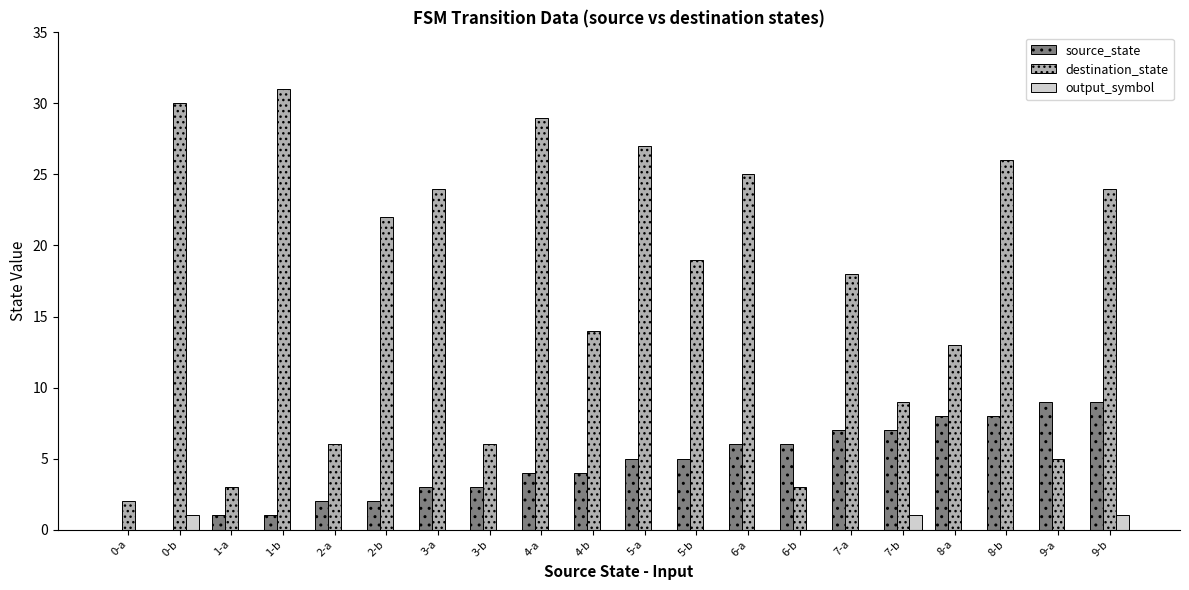

Which category has the highest value in the destination_state series?

1-b